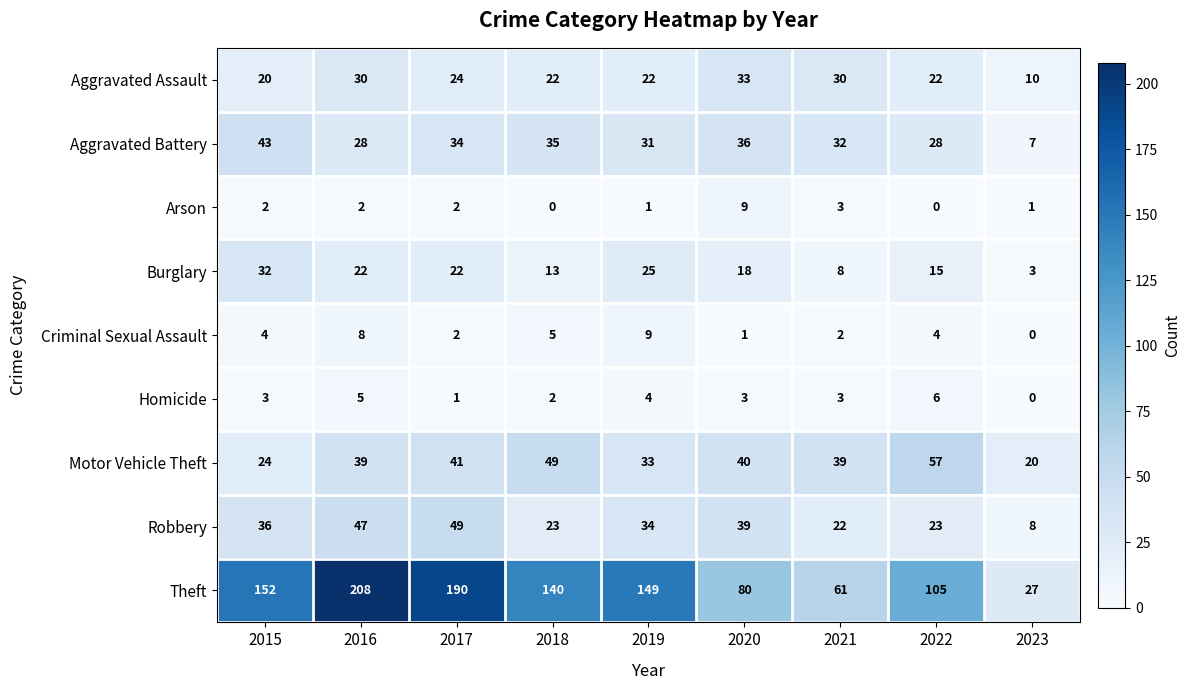

Which series has the largest range (max minus min)?

Theft